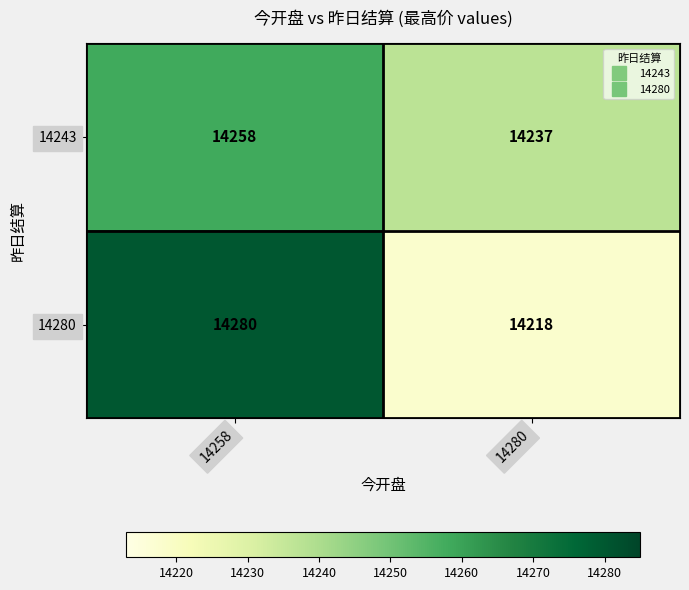

Which label corresponds to the largest value in the chart?

14258